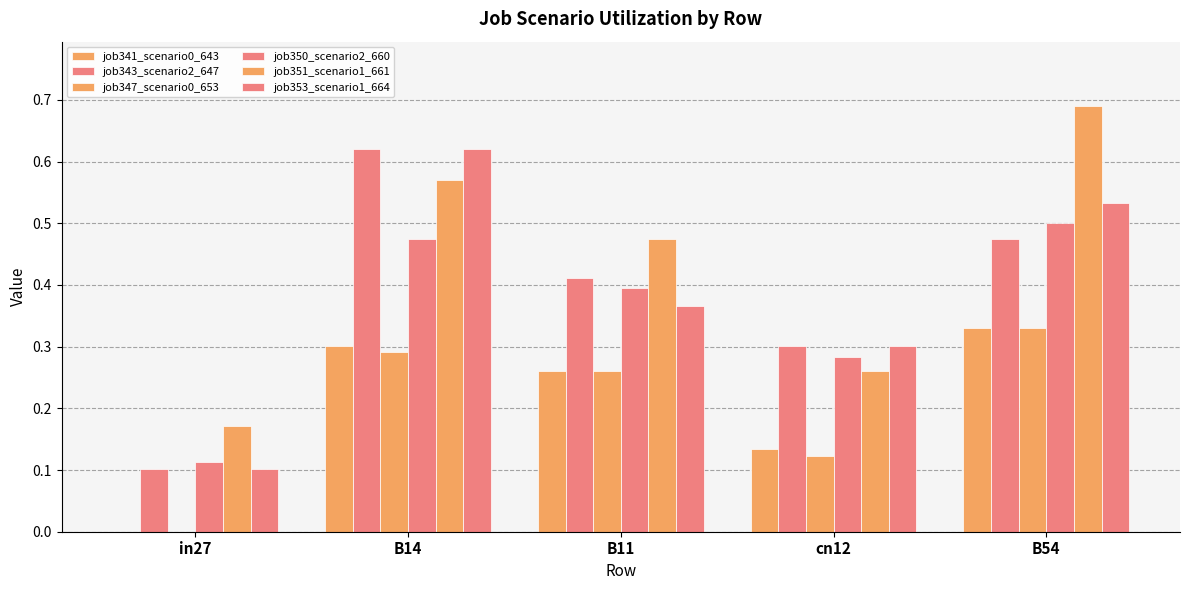

True or false: job347_scenario0_653 has a value of 0.3 at B14.

True